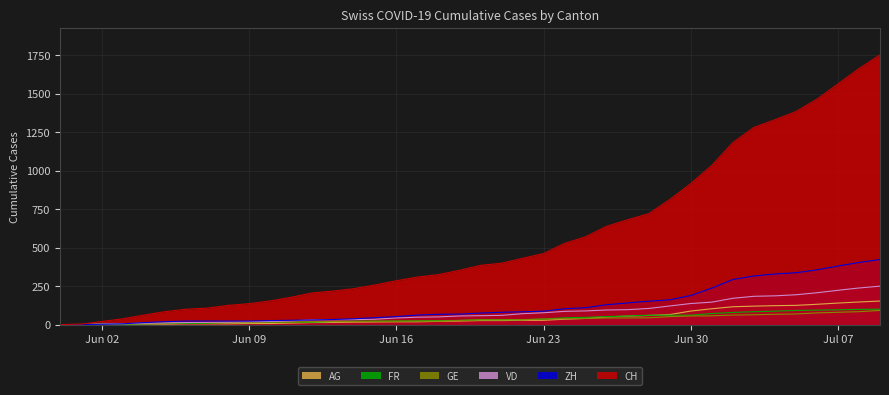

What are all the series names shown in the legend?

AG, FR, GE, VD, ZH, CH